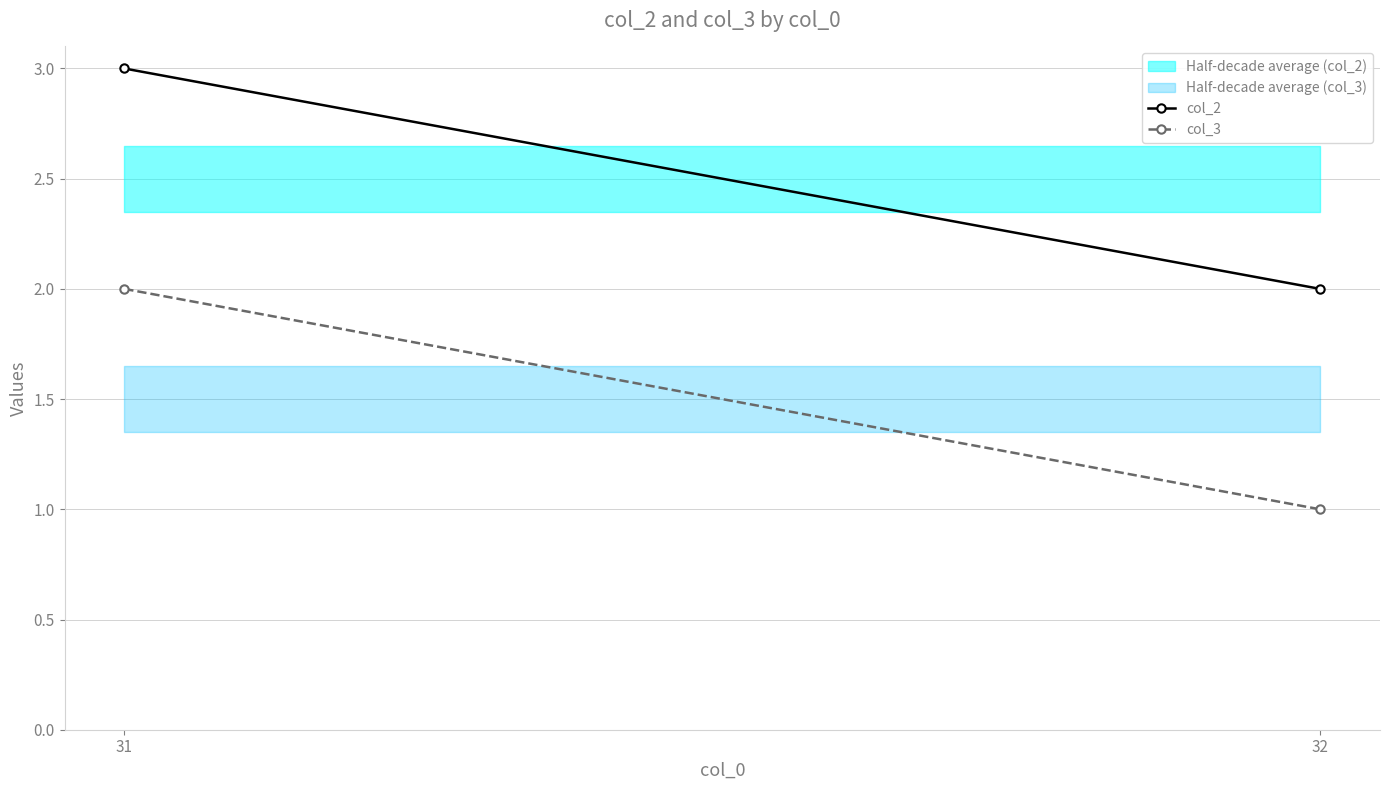

What is the total value across all series at 32?

3